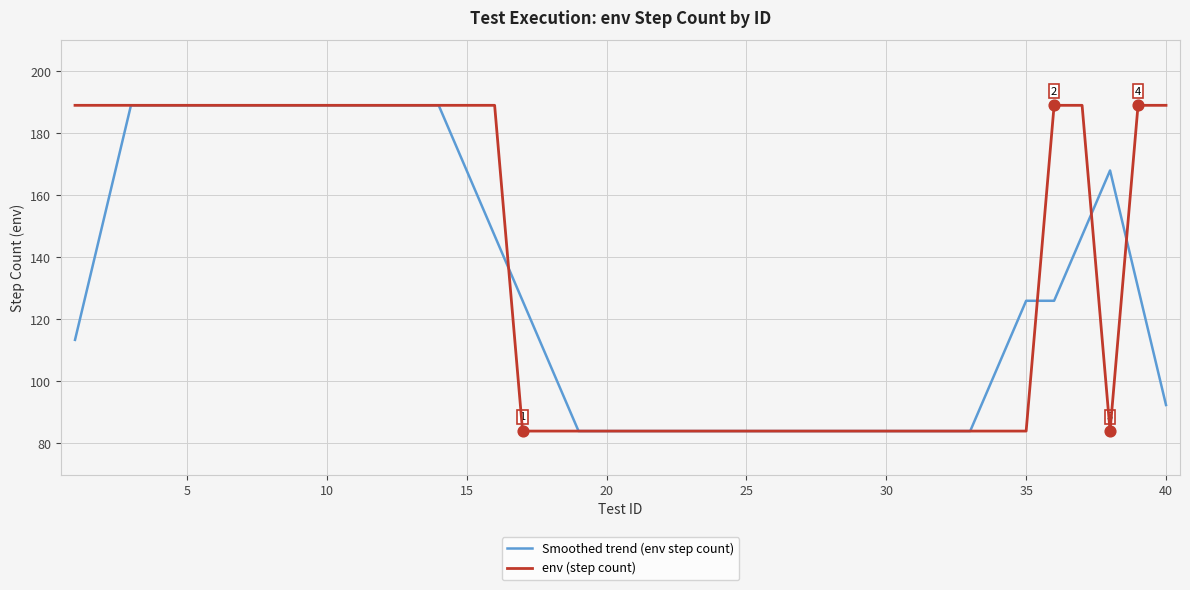

What are all the series names shown in the legend?

Smoothed trend (env step count), env (step count)